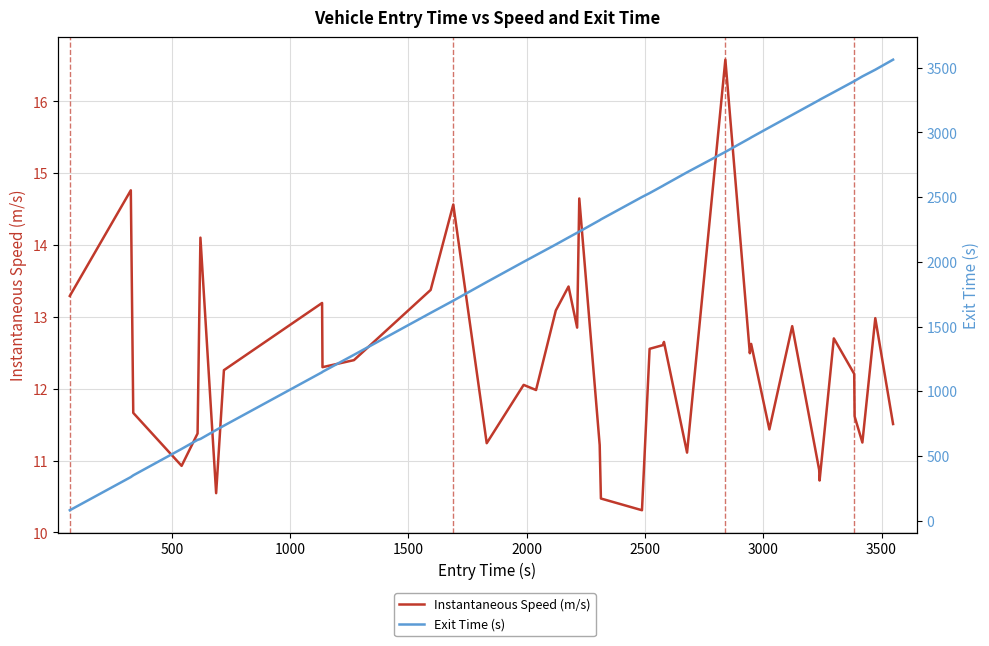

Is this an area chart (filled region under the line)?

No